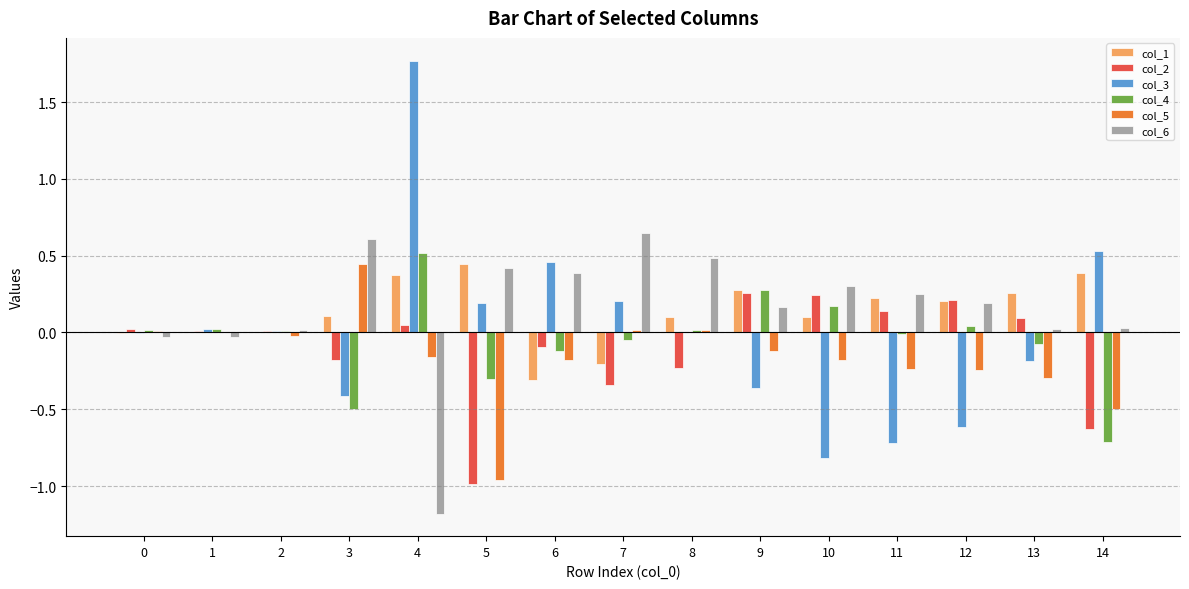

Which category has the highest value across all series?

4